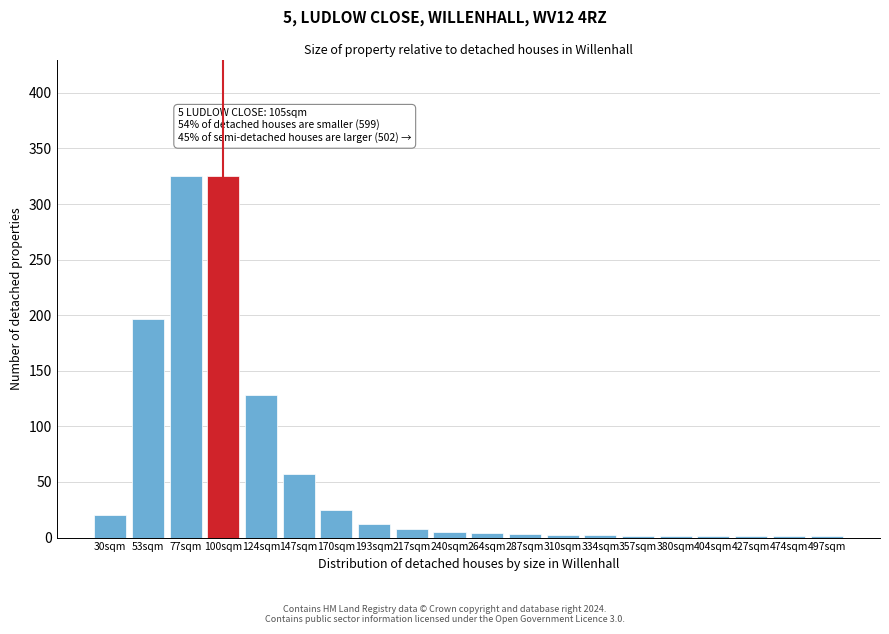

Is it true that the value at 124sqm is 77?

False